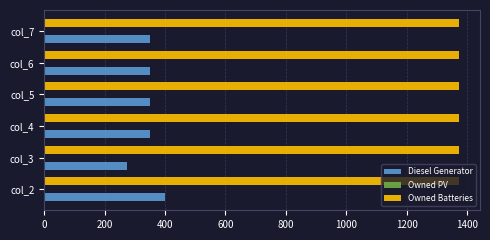

Which series has the largest total across all categories?

Owned Batteries